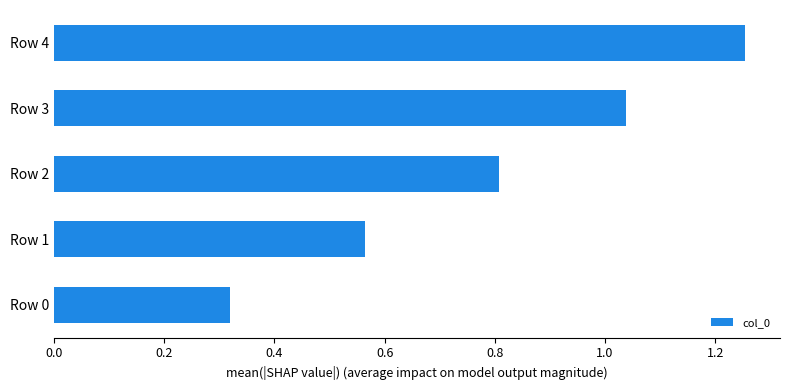

What is the change in value from Row 0 to Row 3?

+0.7